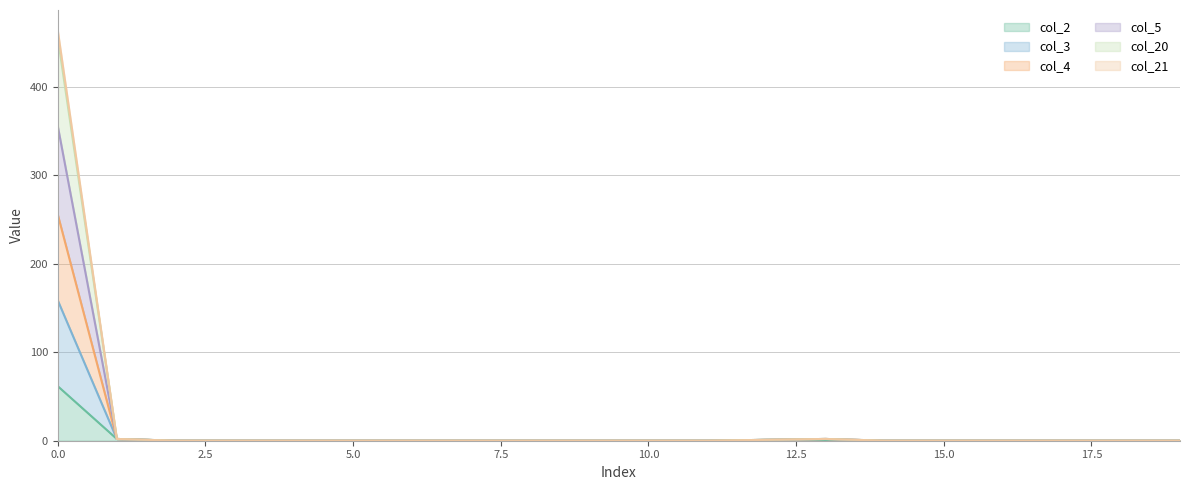

In col_4, how many points are higher than both neighbors (excluding endpoints)?

1